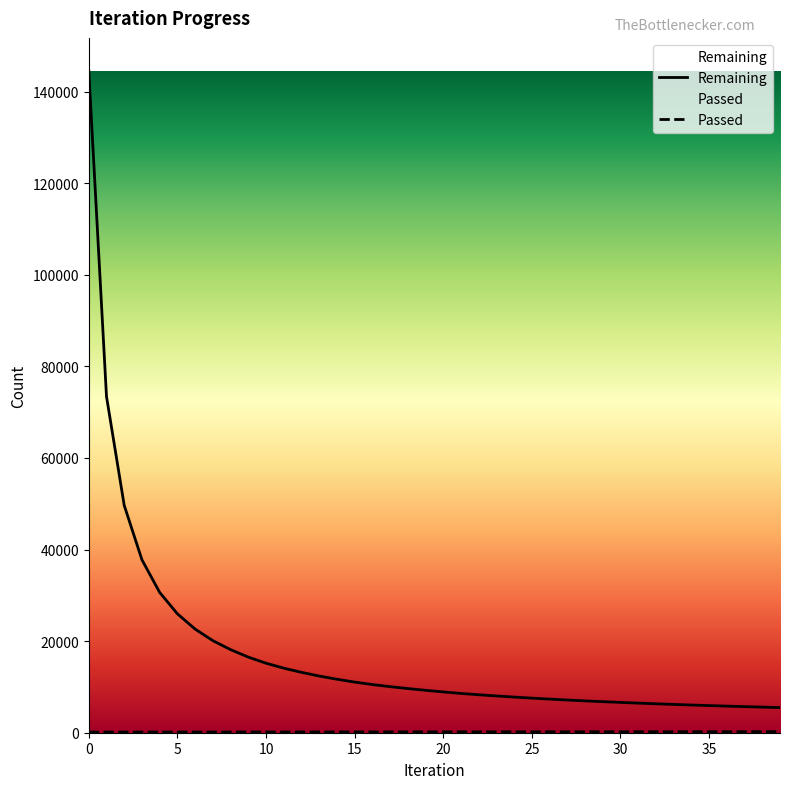

True or false: Remaining has more than 2 interior local peaks.

False